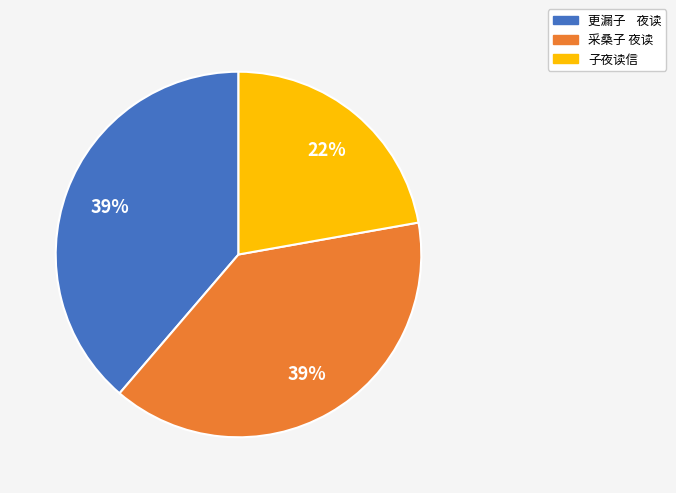

How many segments does this pie chart have?

3